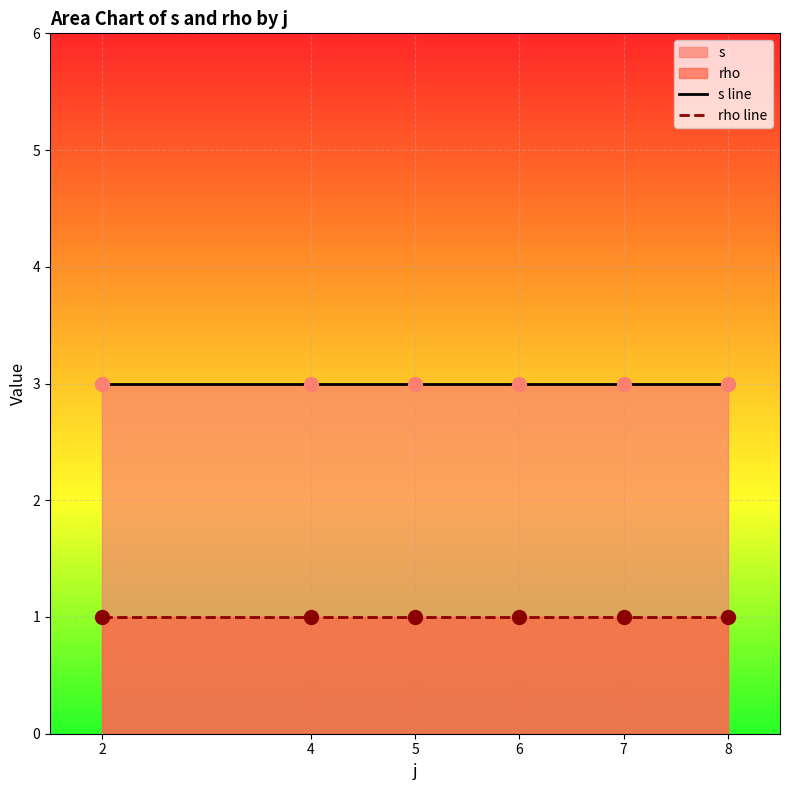

Which series has the largest total across all categories?

s line